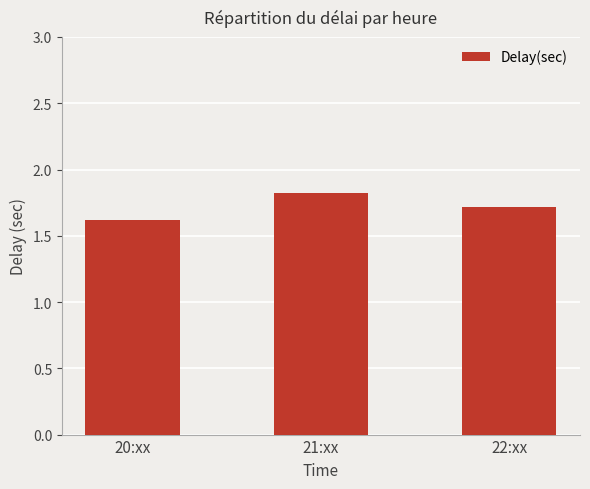

Reading right to left, extract all data points from this chart.

22:xx=1.7	21:xx=1.8	20:xx=1.6